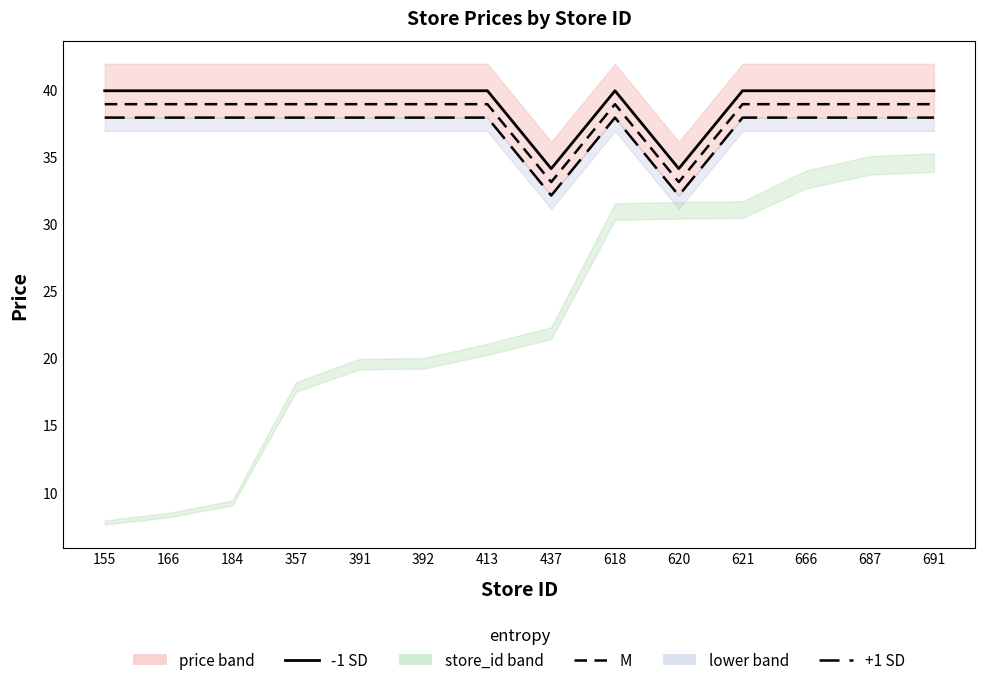

Reading right to left, what are all the values shown in this chart?

-1 SD: 39.9	39.9	39.9	39.9	34.1	39.9	34.1	39.9	39.9	39.9	39.9	39.9	39.9	39.9
M: 38.9	38.9	38.9	38.9	33.1	38.9	33.1	38.9	38.9	38.9	38.9	38.9	38.9	38.9
+1 SD: 37.9	37.9	37.9	37.9	32.1	37.9	32.1	37.9	37.9	37.9	37.9	37.9	37.9	37.9